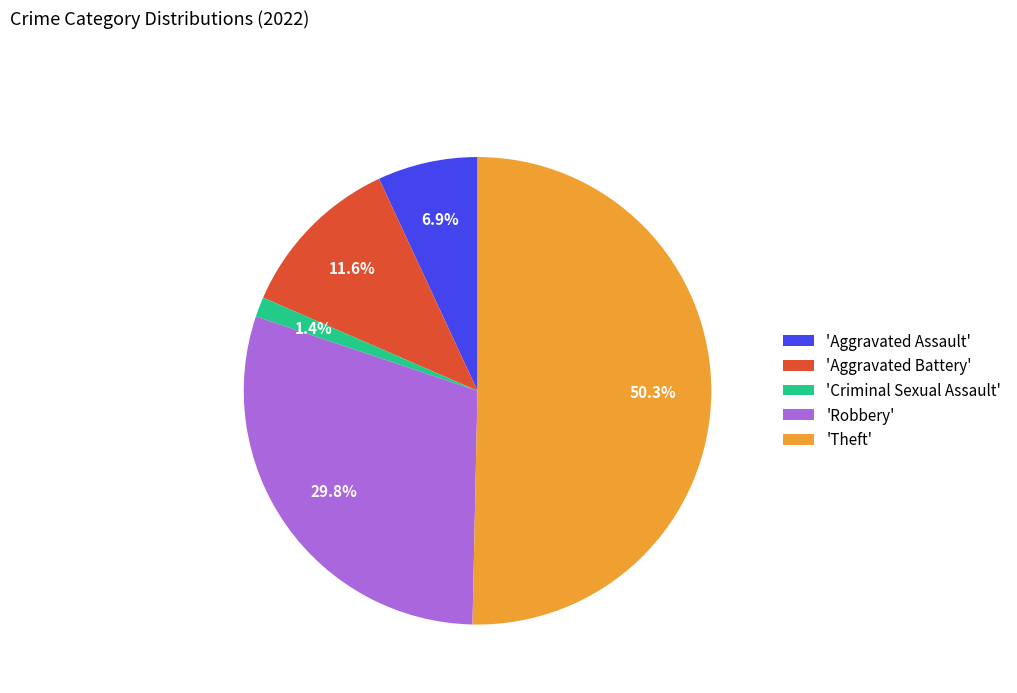

Between 'Aggravated Assault' and 'Theft', which is larger?

'Theft'